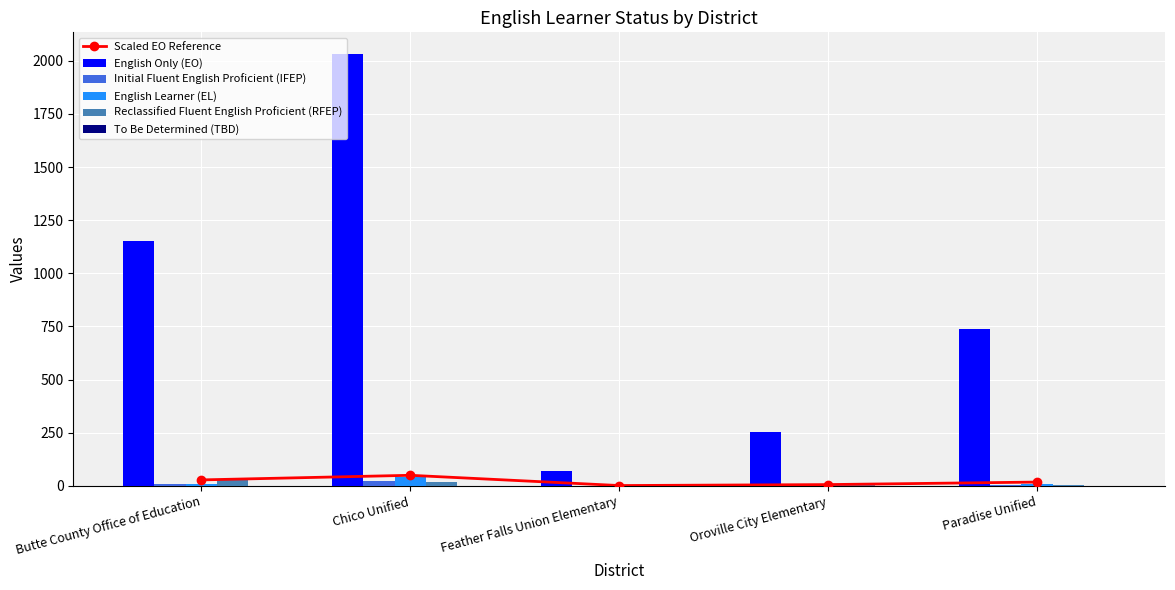

What is the difference between the maximum and second lowest values in the English Learner (EL) series?

34.0